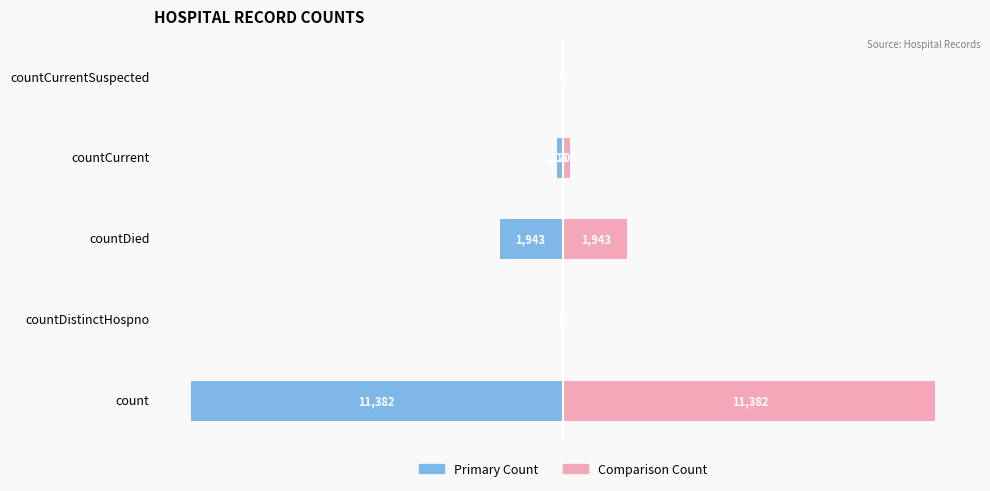

The value of Values (Left) at countCurrentSuspected is 5066. True or false?

False